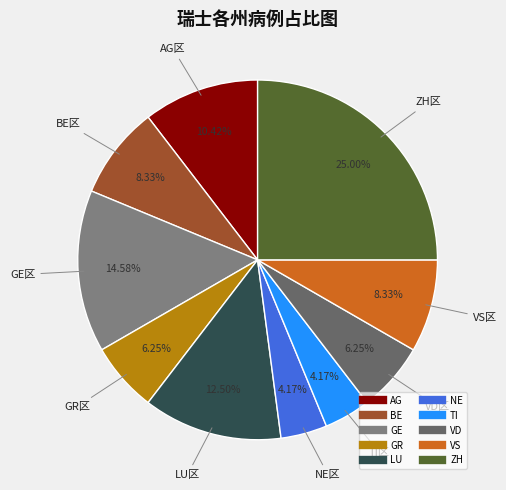

To the nearest percent, what is the difference between the largest and smallest slice percentages?

21%